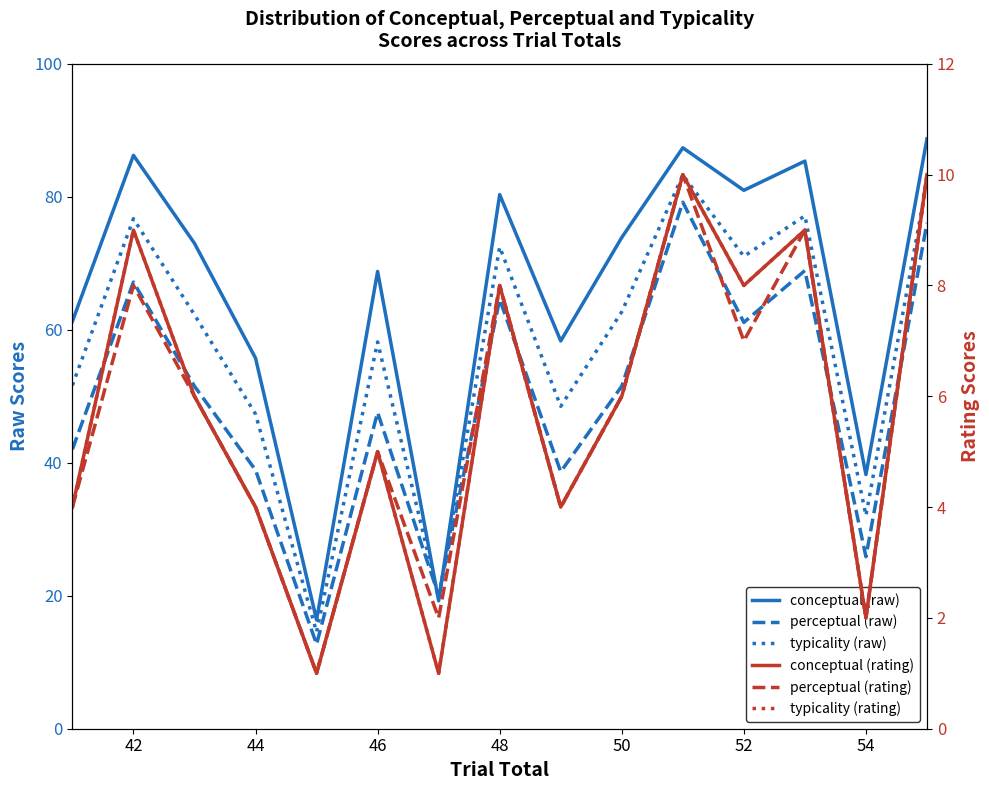

What are all the series names shown in the legend?

conceptual (raw), perceptual (raw), typicality (raw), conceptual (rating), perceptual (rating), typicality (rating)